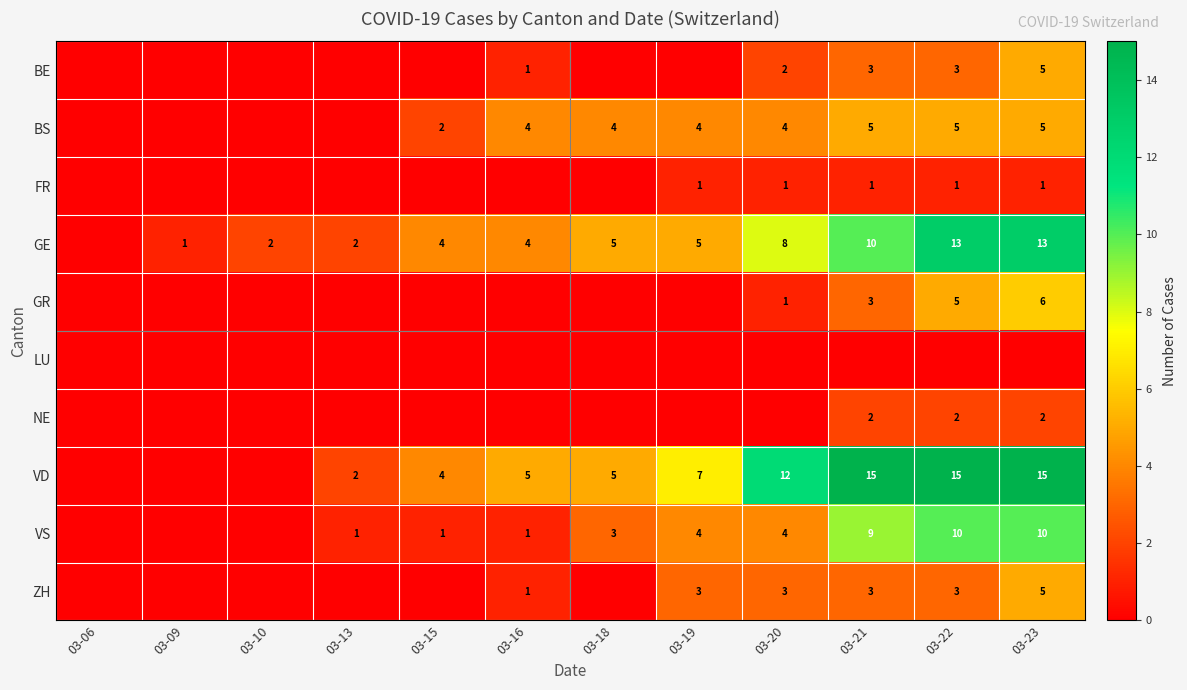

At which category is the sum across all series the highest?

03-23